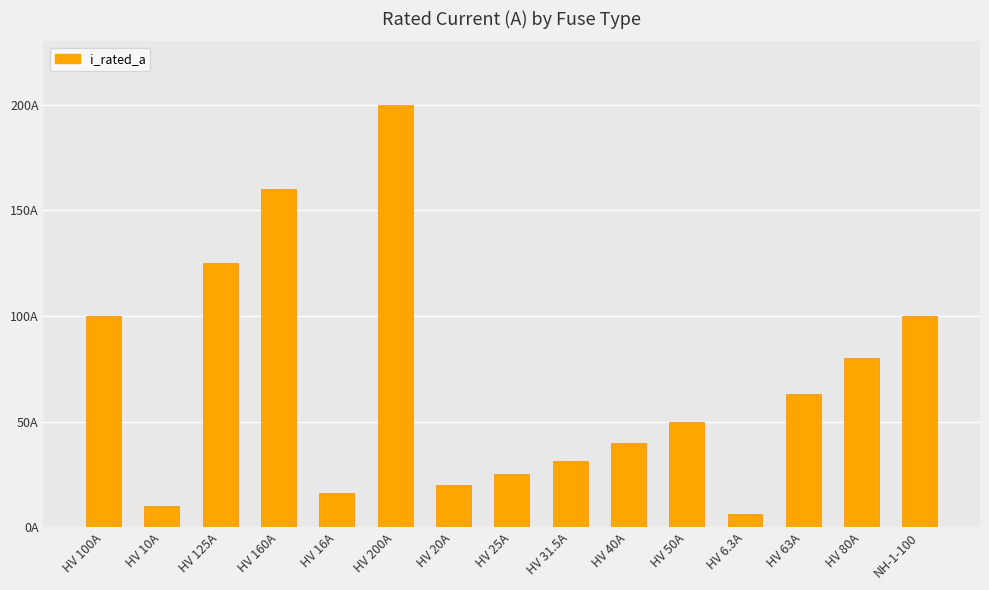

What is the sum of all values?

1026.8